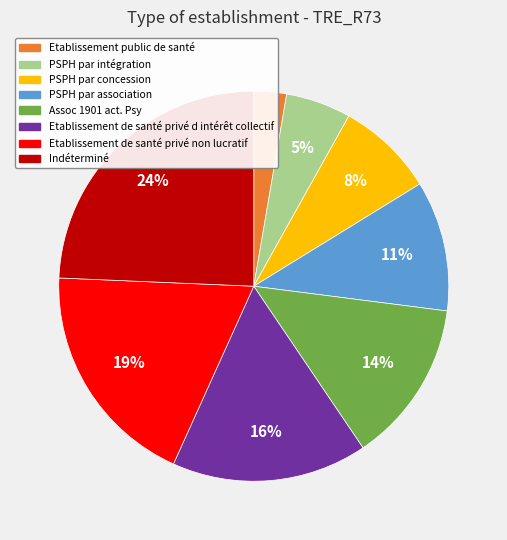

Which has a higher value, PSPH par intégration or Assoc 1901 act. Psy?

Assoc 1901 act. Psy